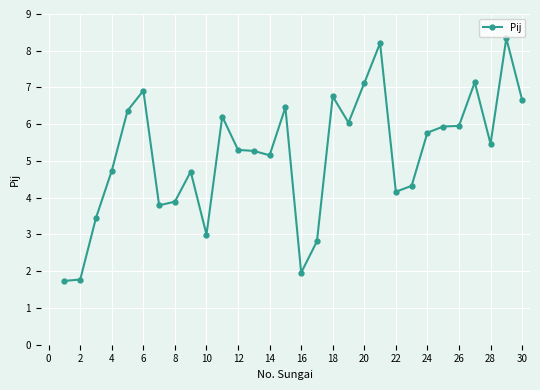

True or false: the data has more than 0 interior local peaks.

True